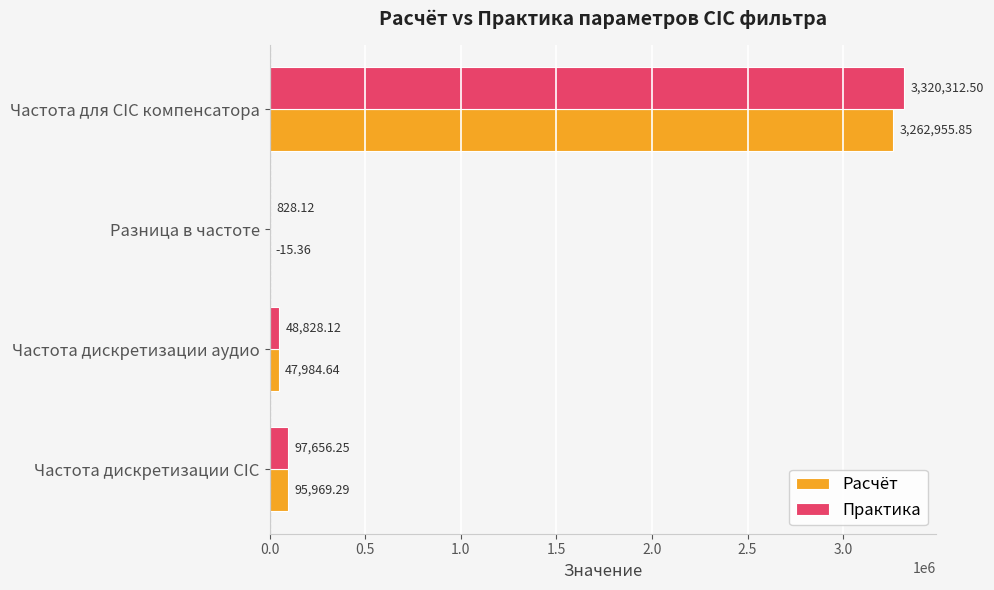

Which series changed the most between Частота дискретизации CIC and Разница в частоте?

Практика